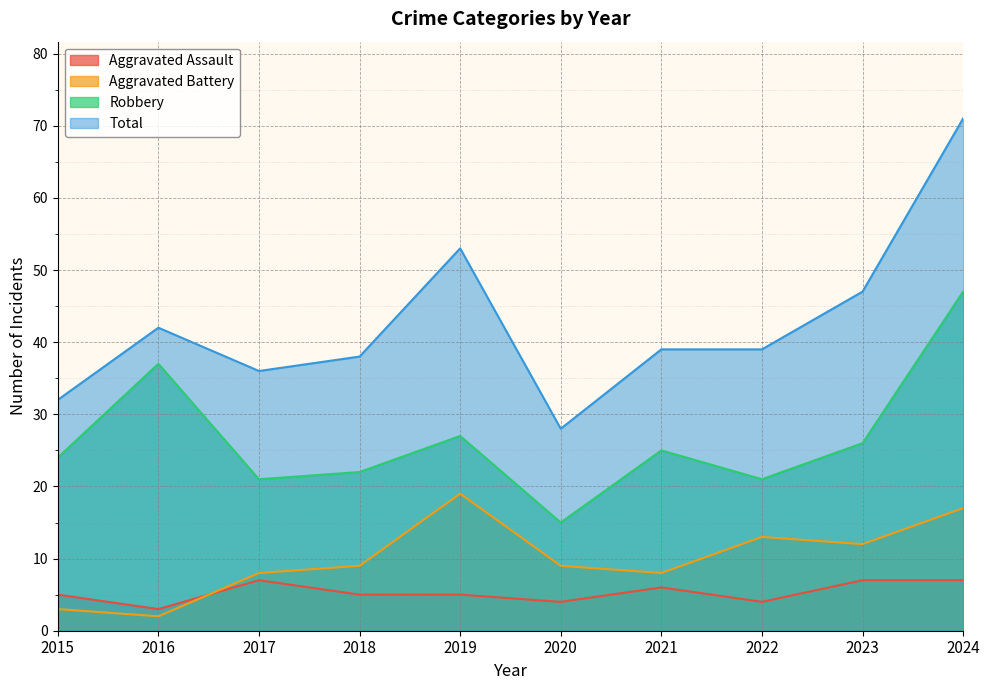

Reading left to right, transcribe all the data shown in this chart.

Aggravated Assault: 5	3	7	5	5	4	6	4	7	7
Aggravated Battery: 3	2	8	9	19	9	8	13	12	17
Robbery: 24	37	21	22	27	15	25	21	26	47
Total: 32	42	36	38	53	28	39	39	47	71